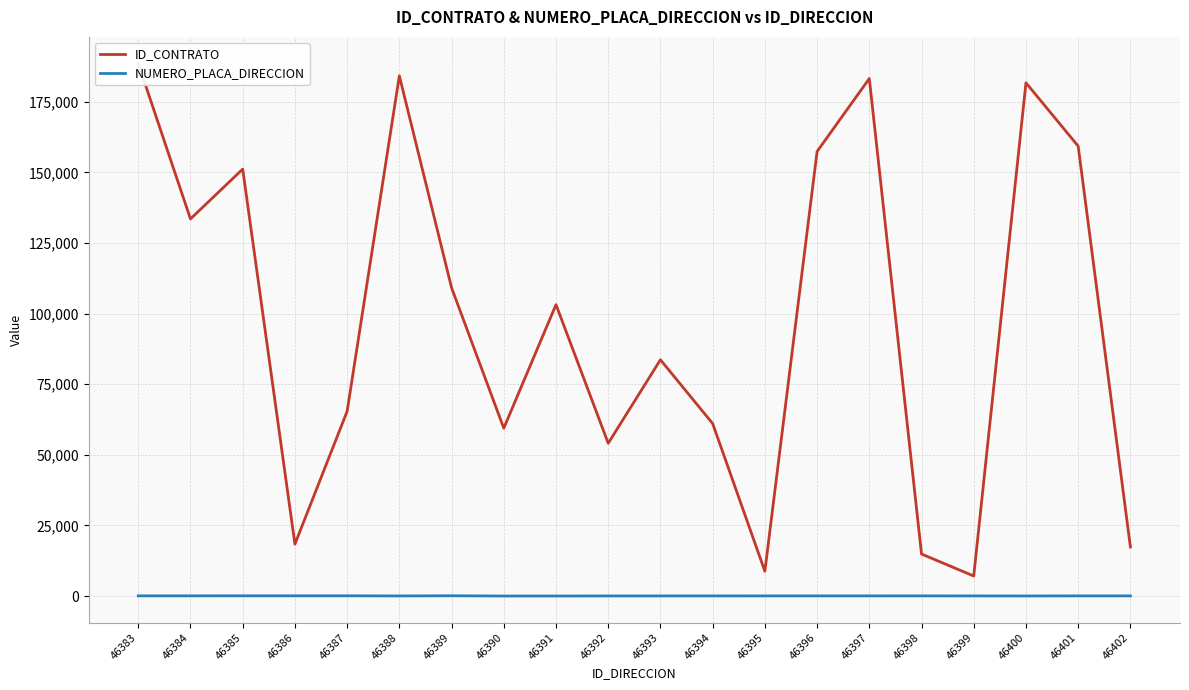

At which category does the chart reach its peak across all series?

46383